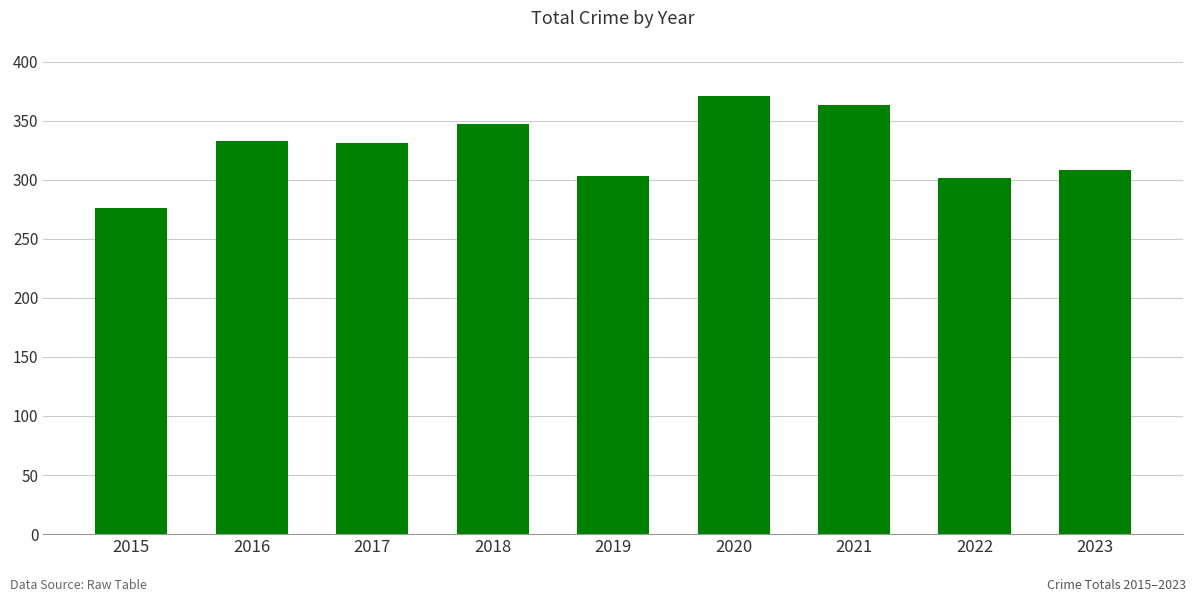

How many bars are there in total?

9